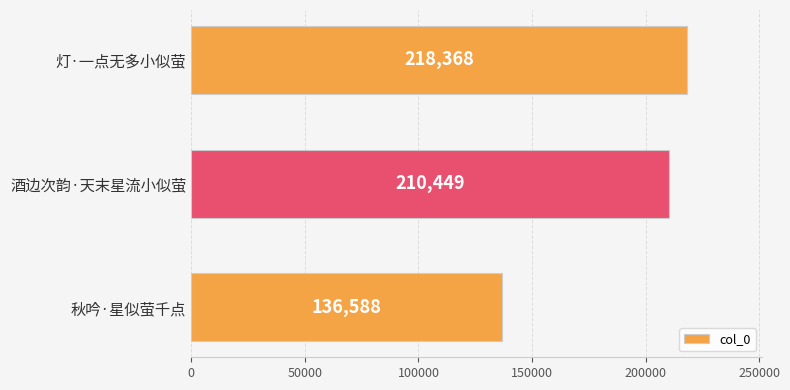

How many distinct data groups are displayed?

1